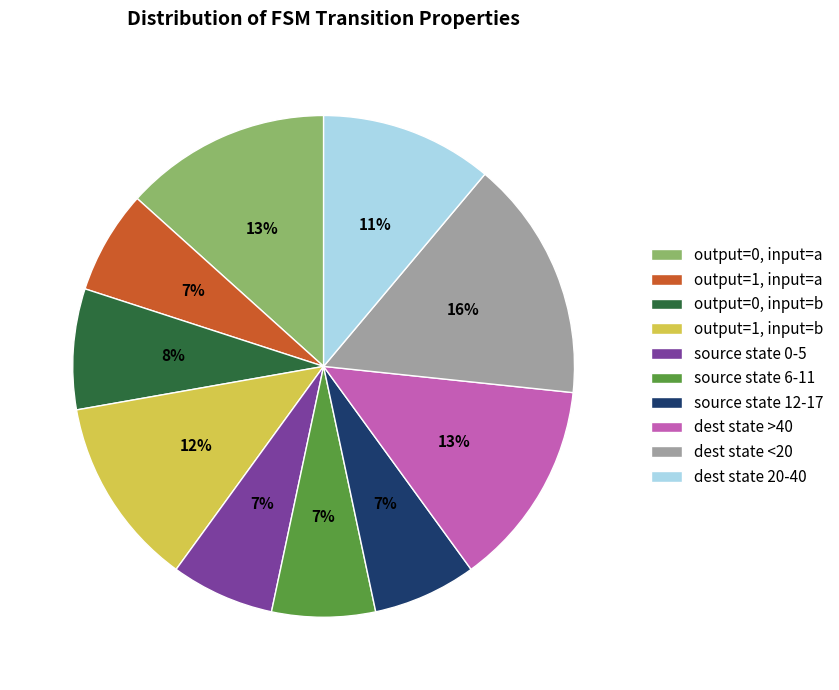

Does source state 6-11 account for over 50% of the chart?

No